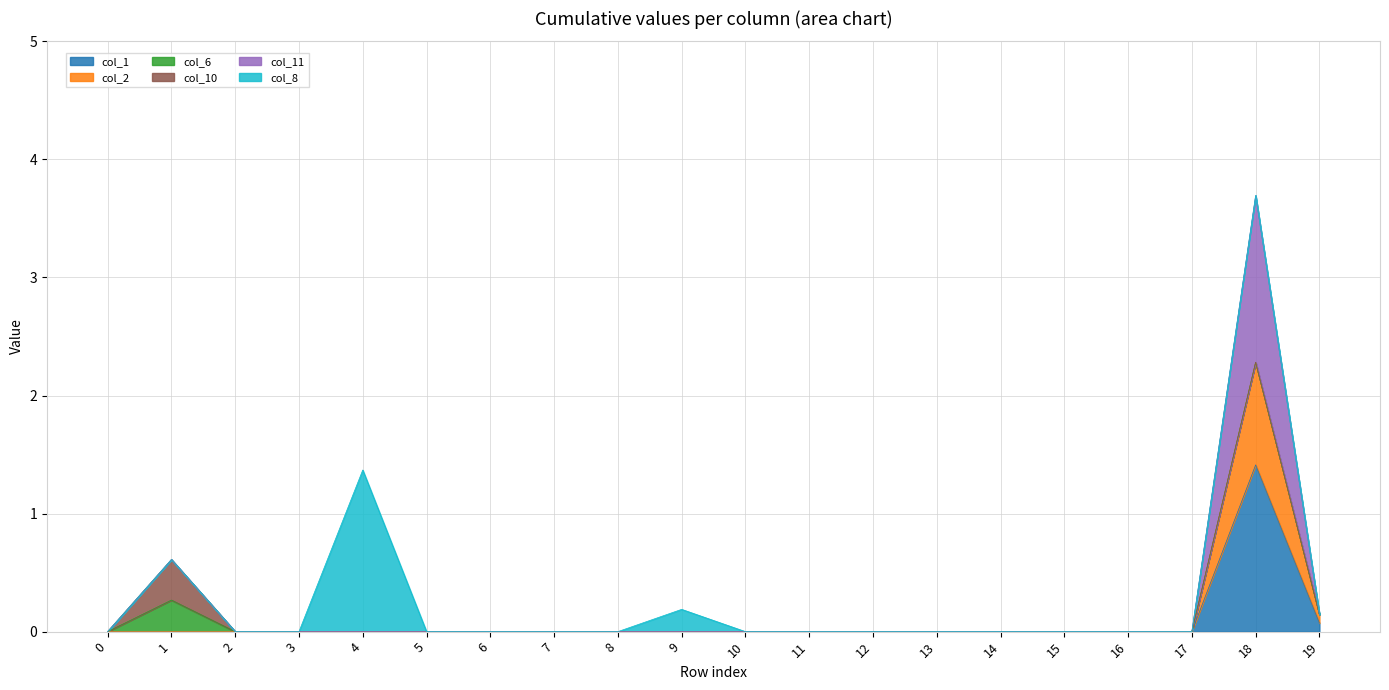

At which category is the sum across all series the highest?

18